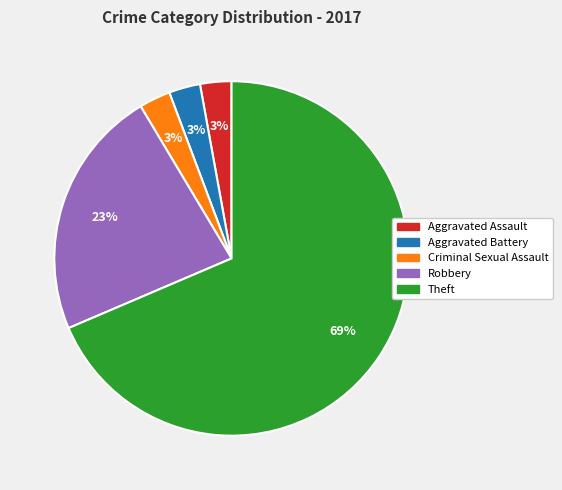

Count the number of slices in the pie.

5